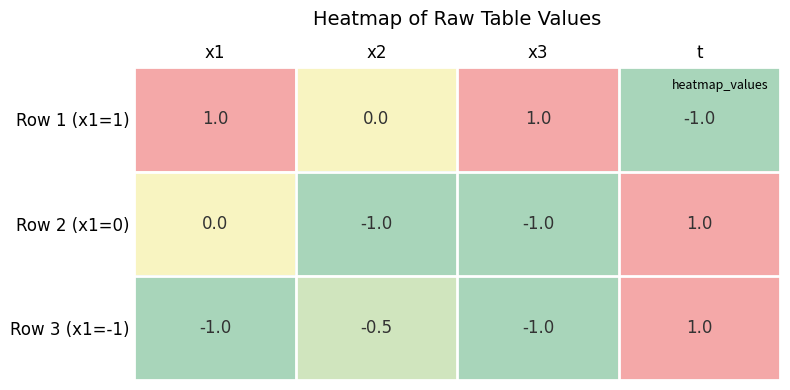

How many Row 3 (x1=-1) values are between -1 and 1?

4